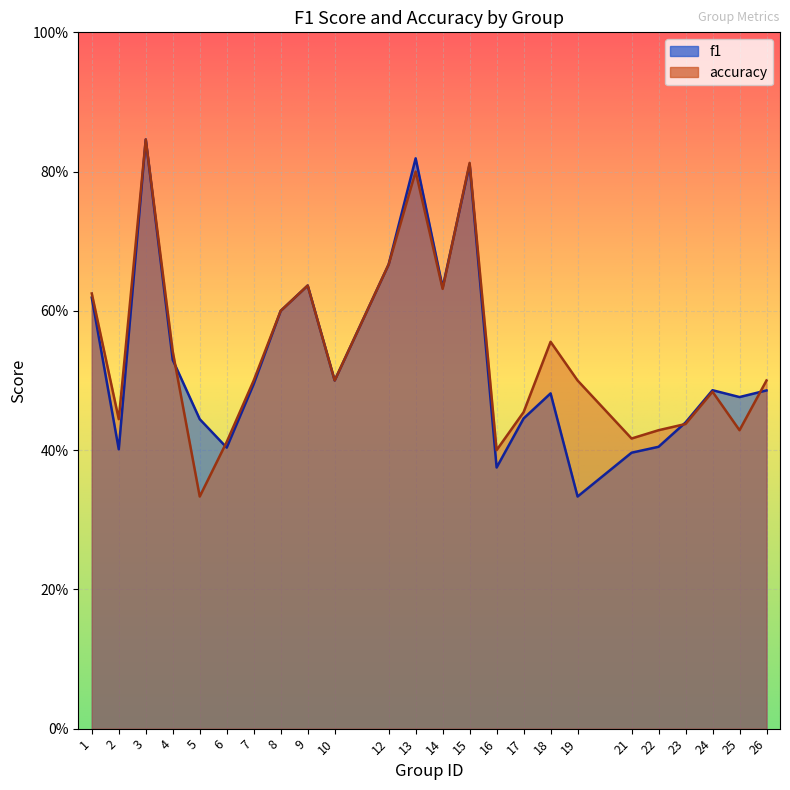

The f1 series shows 0.3 at 24. True or false?

False